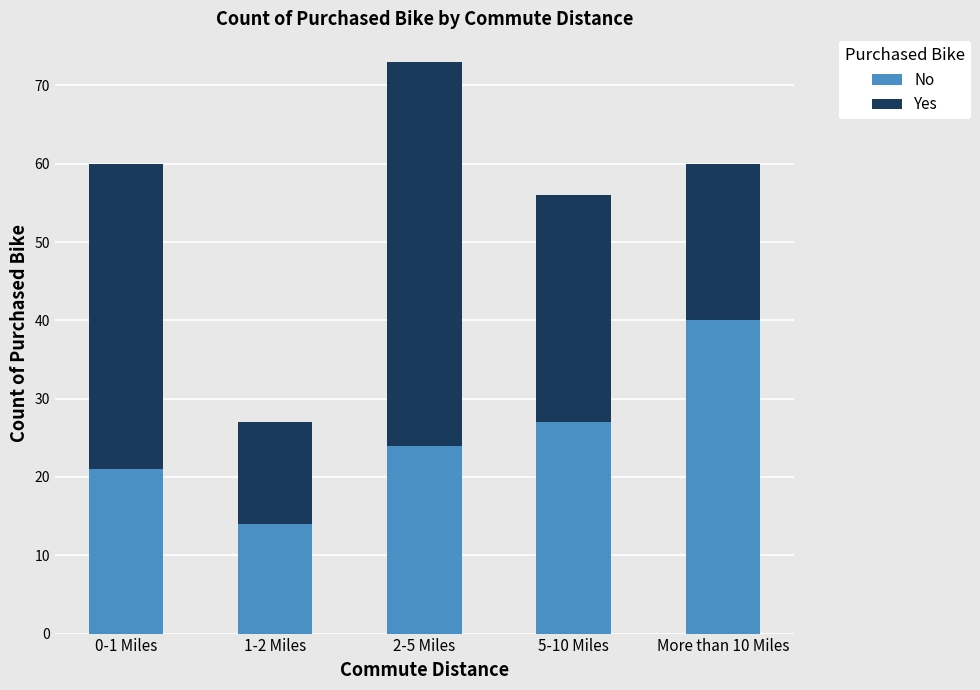

How many categories are shown in the chart?

5